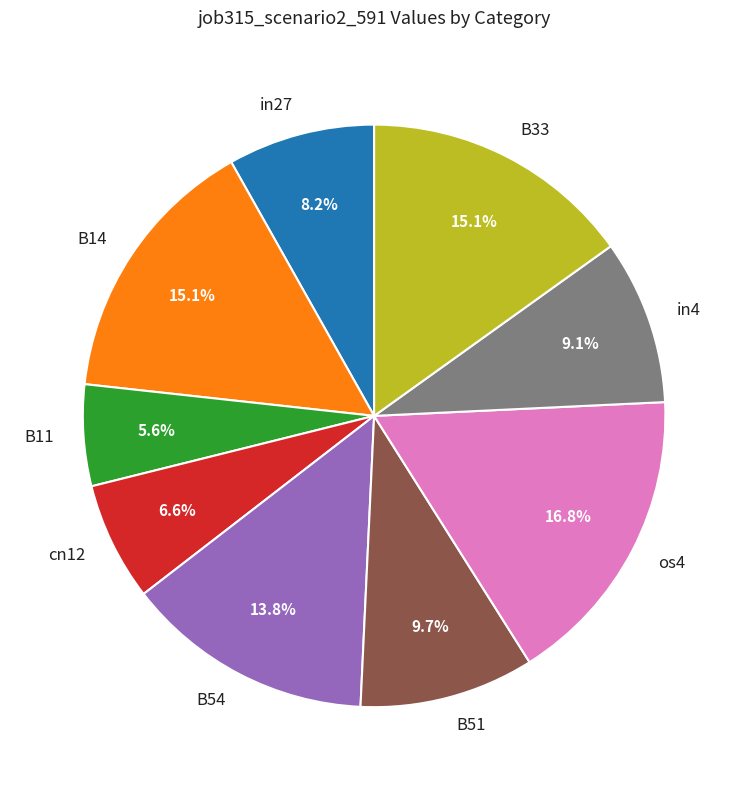

True or false: in27 accounts for 17% of the total.

False